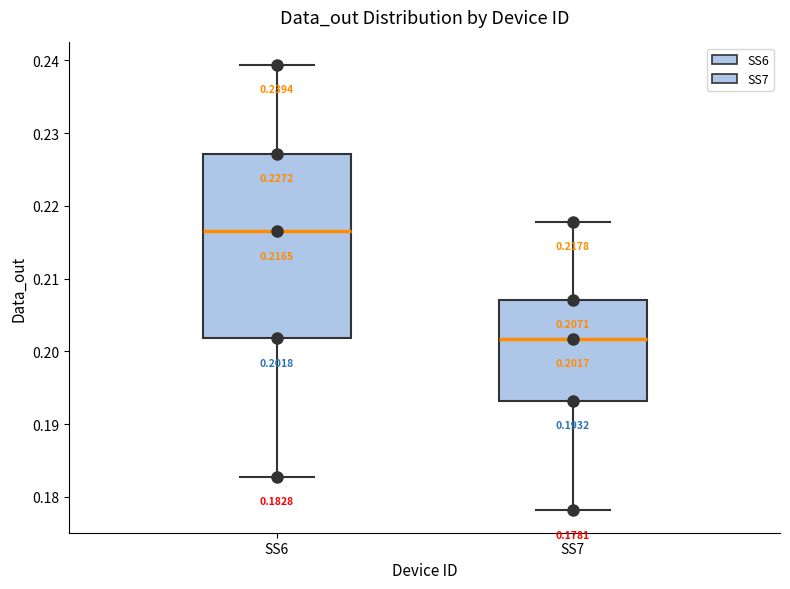

Which box is the tallest, from its lower edge to its upper edge?

SS6